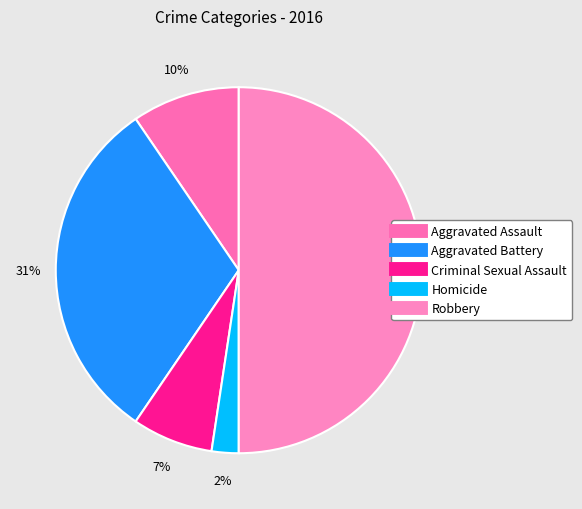

How many slices are in this pie chart?

5